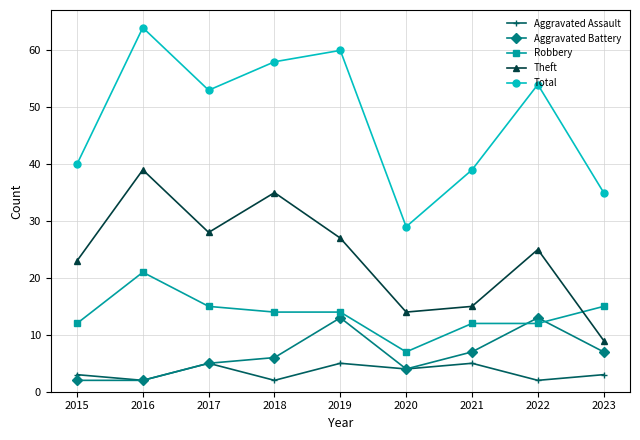

How many interior local peaks does the Aggravated Assault series have?

3